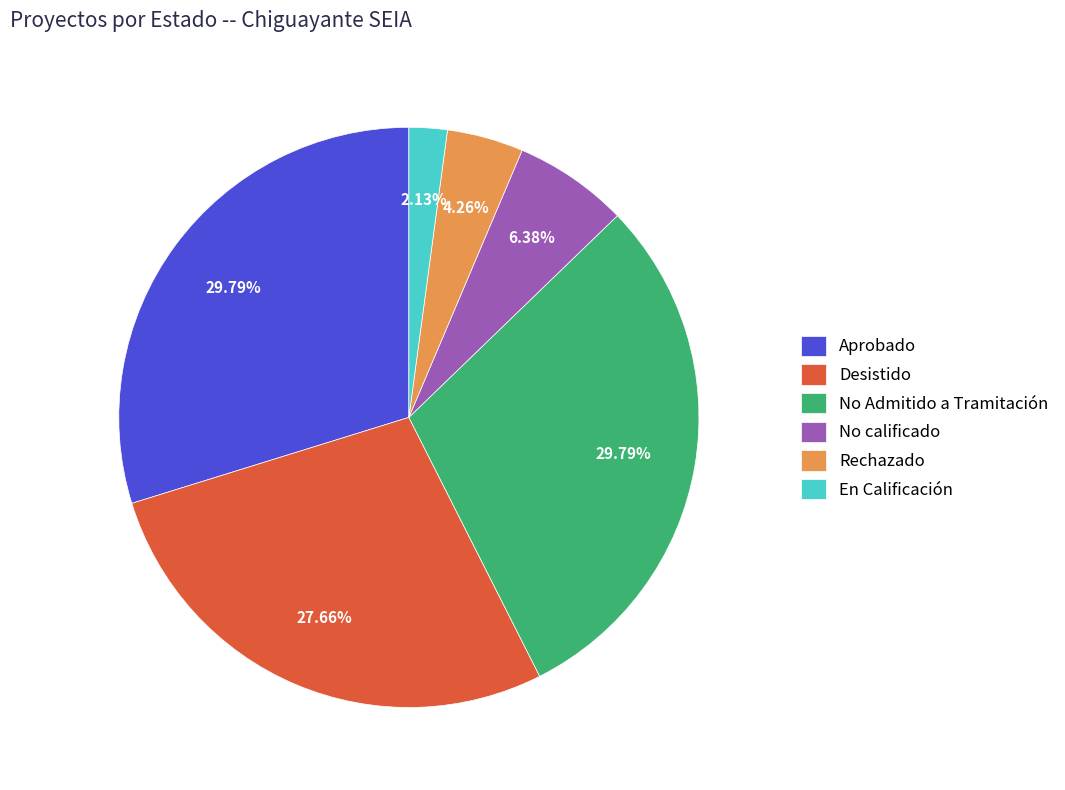

Which slice is the smallest?

En Calificación